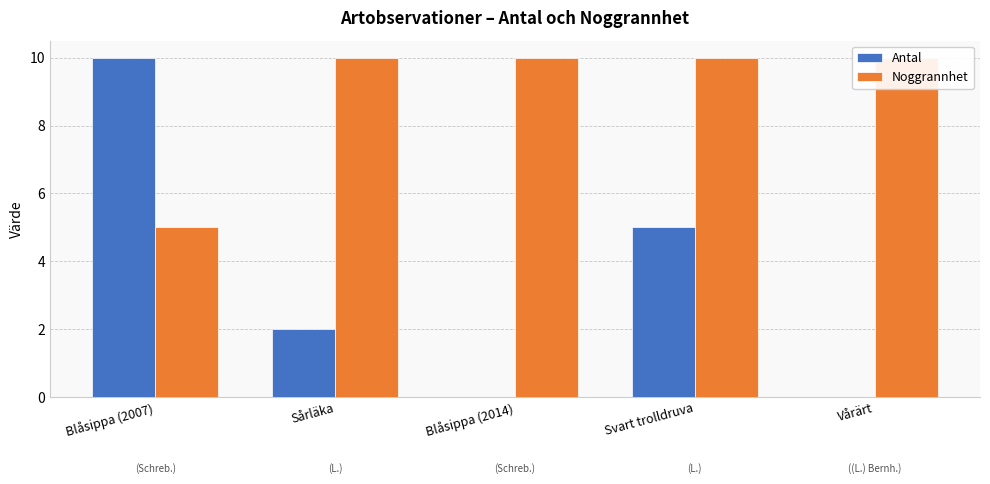

Reading left to right, what are all the values shown in this chart?

Antal: 10	2	0	5	0
Noggrannhet: 5	10	10	10	10